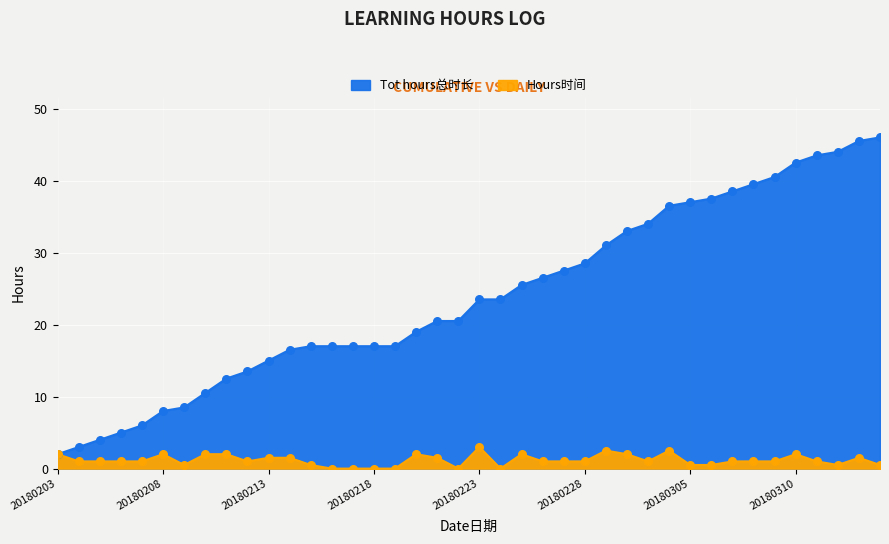

Which series has the largest total across all categories?

Tot hours总时长